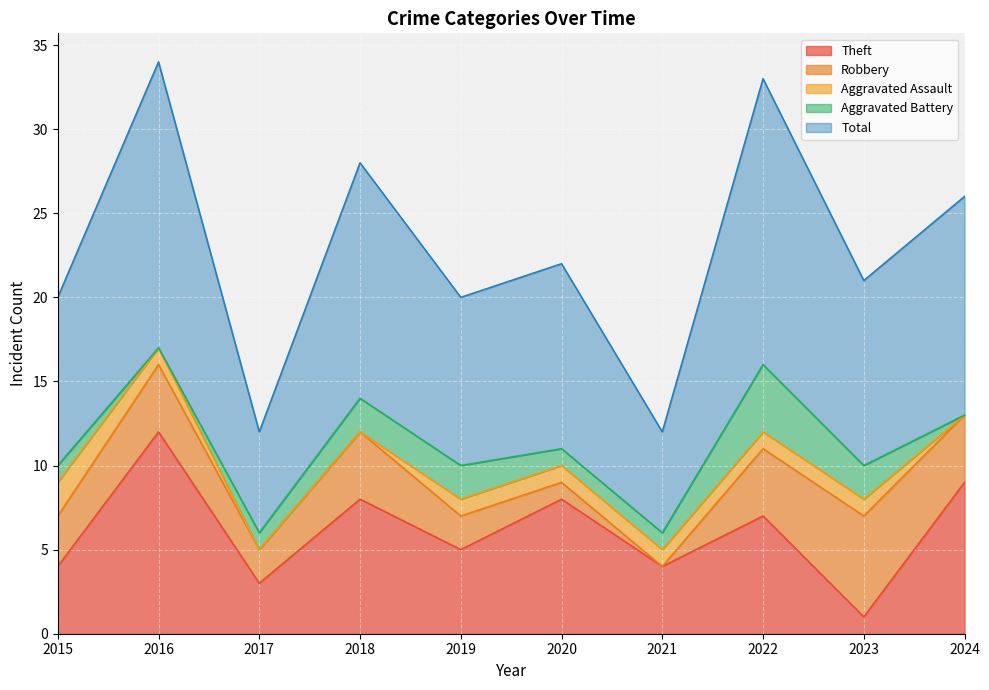

Reading right to left, what are all the values shown in this chart?

Theft: 9	1	7	4	8	5	8	3	12	4
Robbery: 4	6	4	0	1	2	4	2	4	3
Aggravated Assault: 0	1	1	1	1	1	0	0	1	2
Aggravated Battery: 0	2	4	1	1	2	2	1	0	1
Total: 13	11	17	6	11	10	14	6	17	10